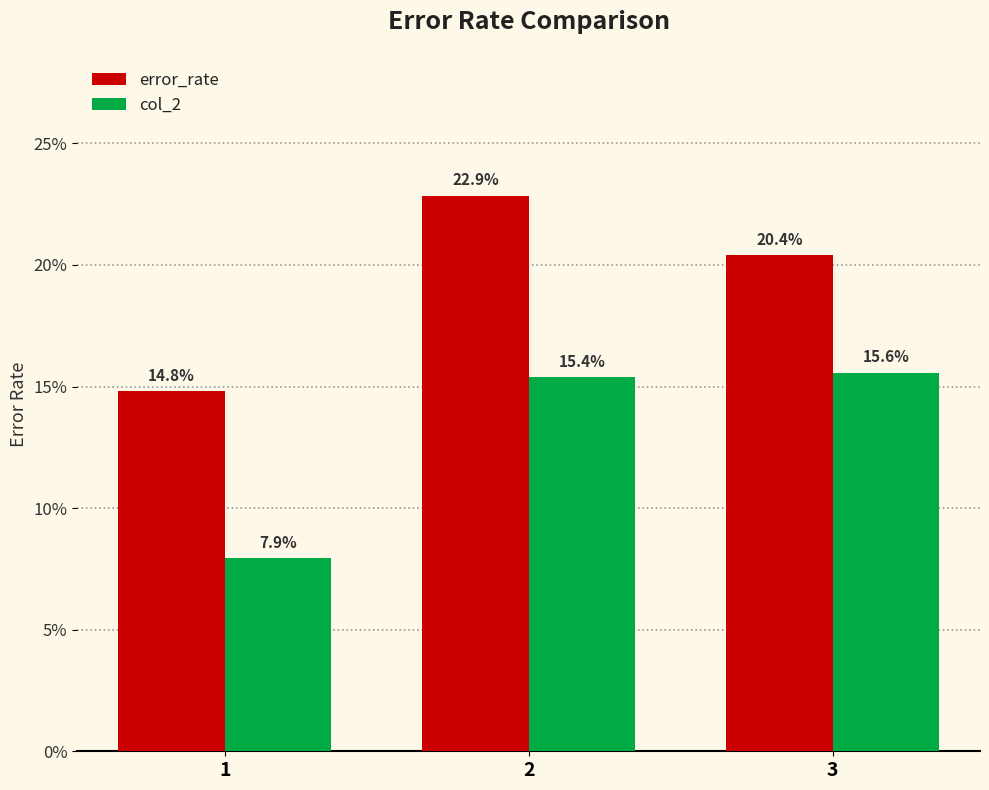

What is the spread (max minus min) of values at 1?

0.1